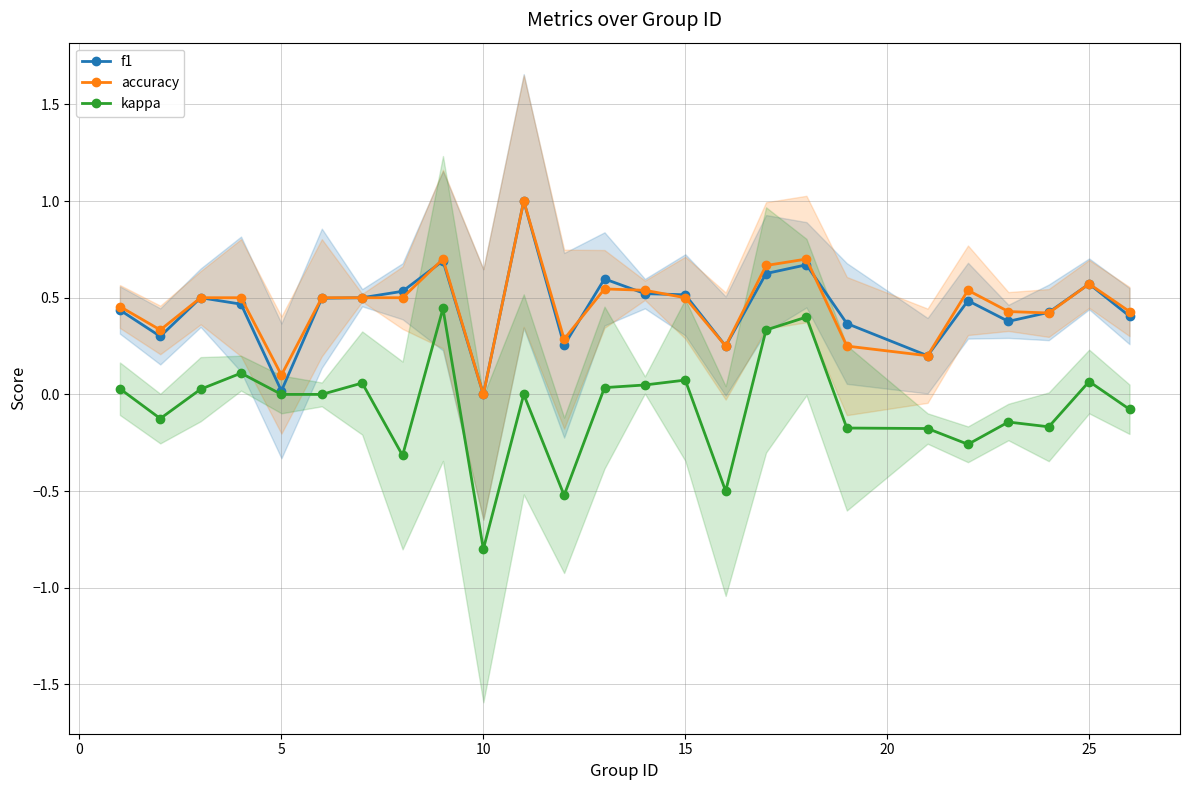

At how many categories does at least one series exceed 0?

24